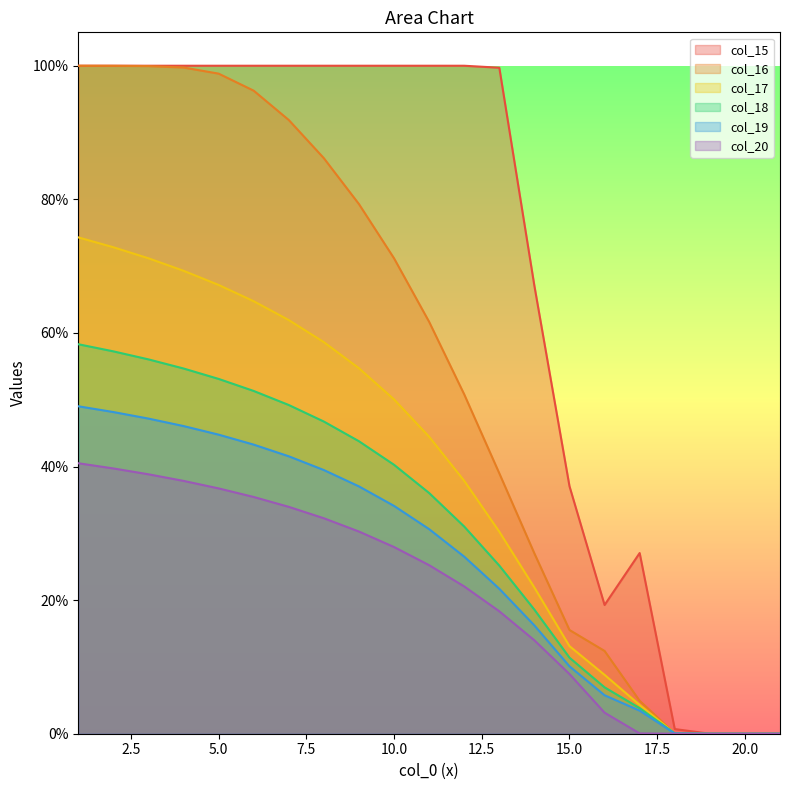

What is the sum of the col_19 values at 18 and 4?

0.5